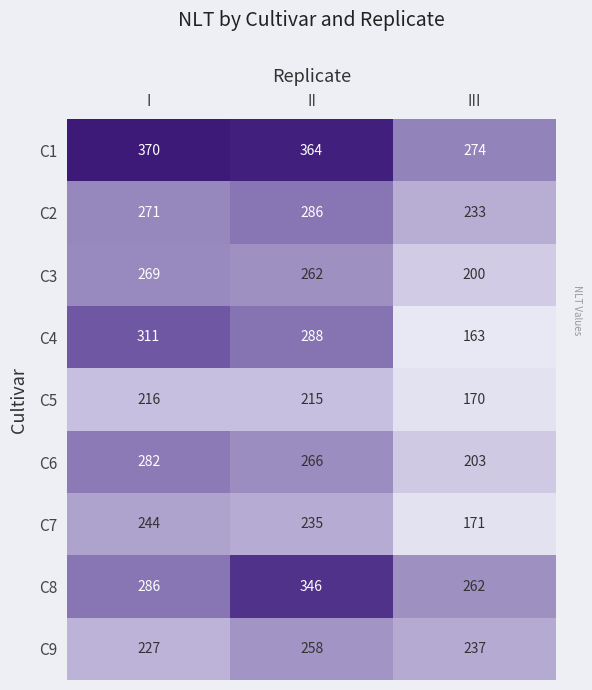

At which label is C2 closest to 259?

I